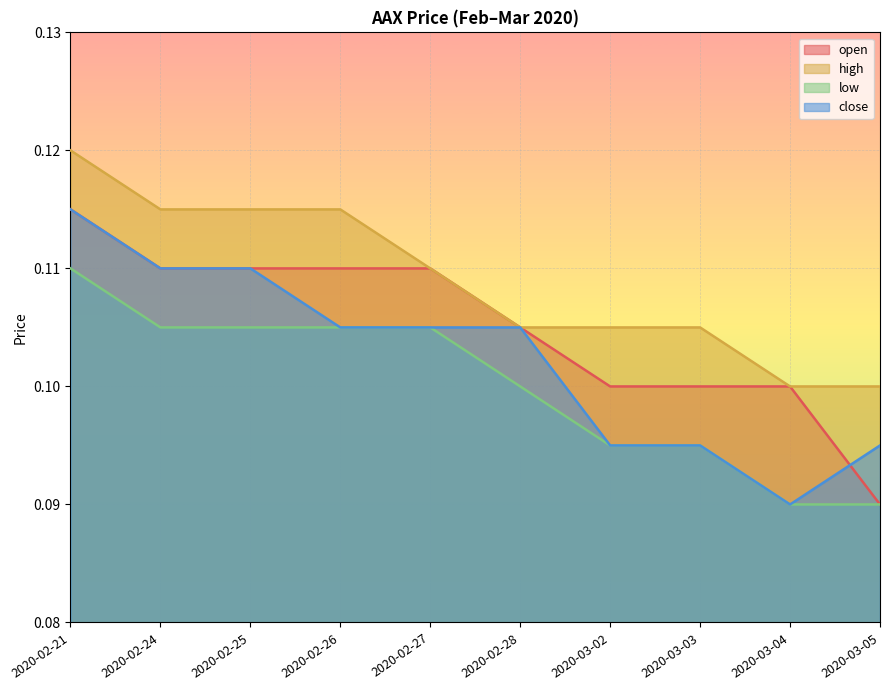

What is the label of the 8th point from the right?

2020-02-25